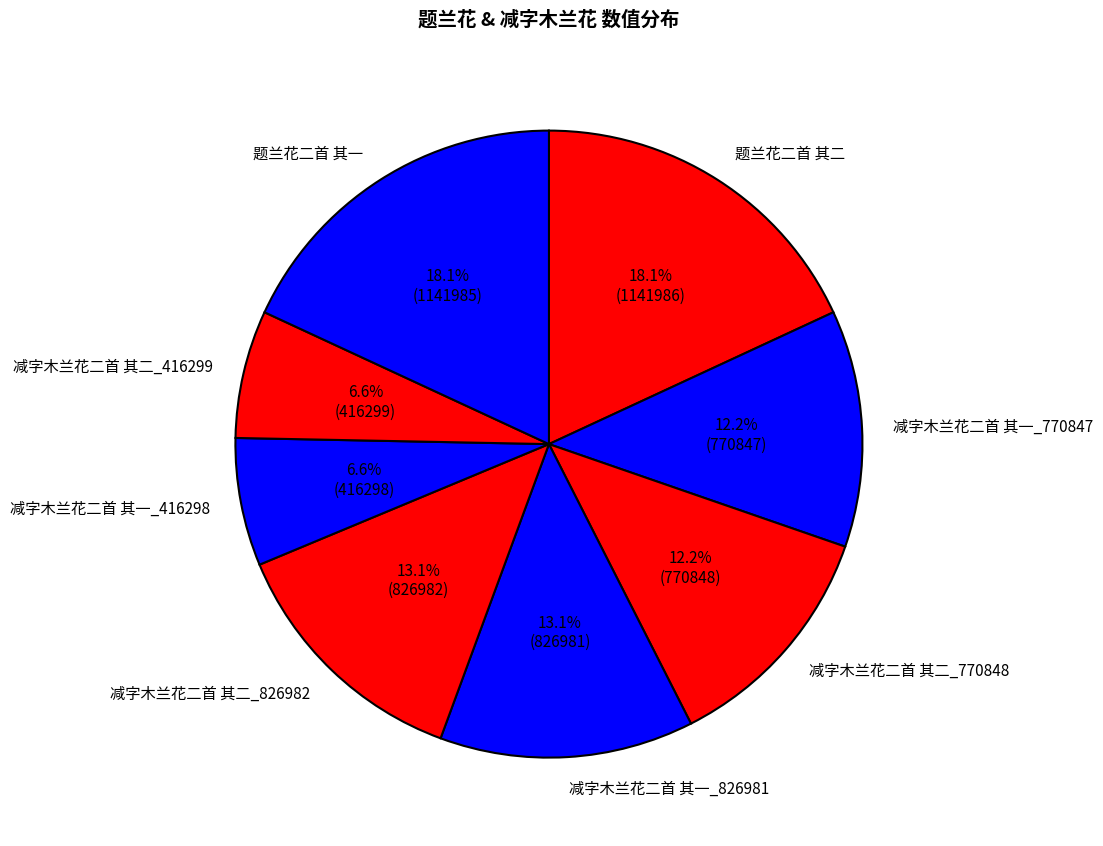

Count the number of slices in the pie.

8